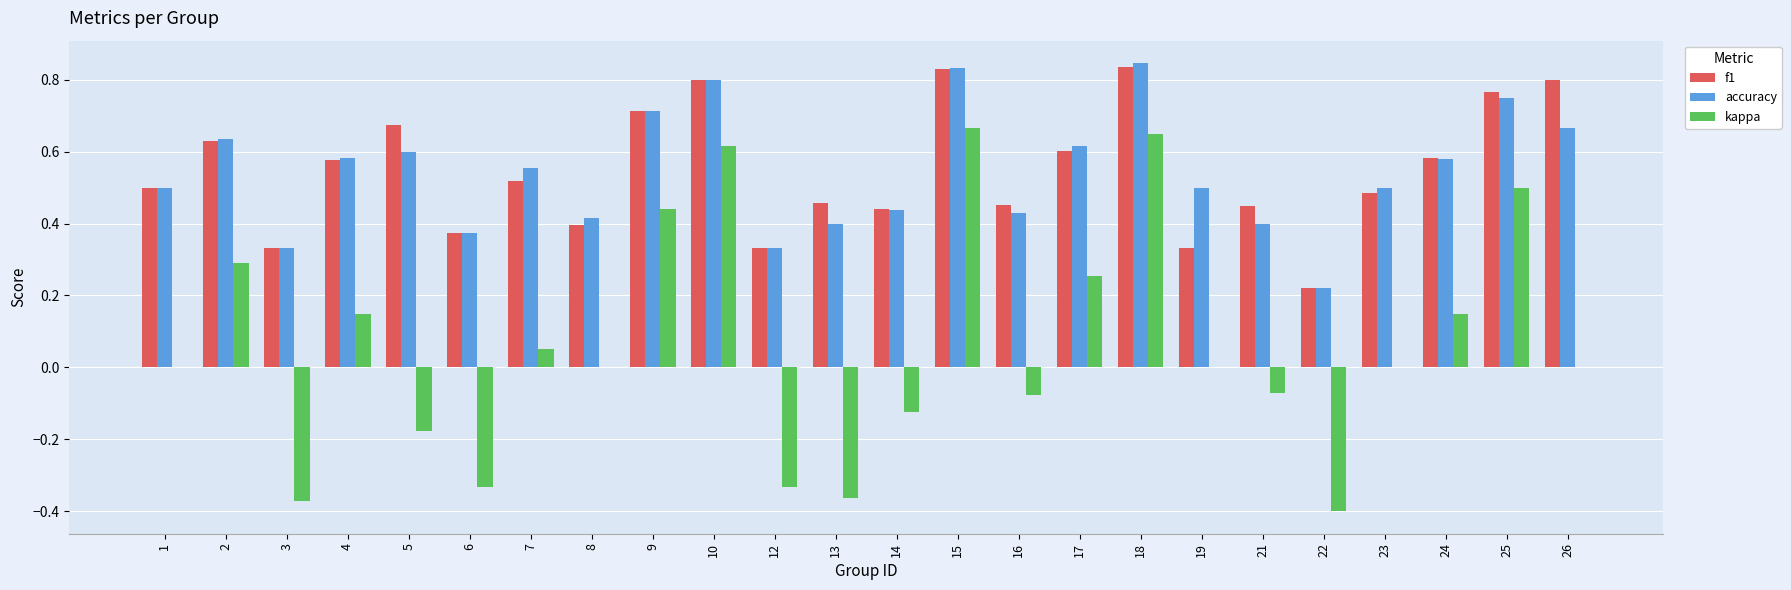

The accuracy series shows 0.3 at 12. True or false?

True